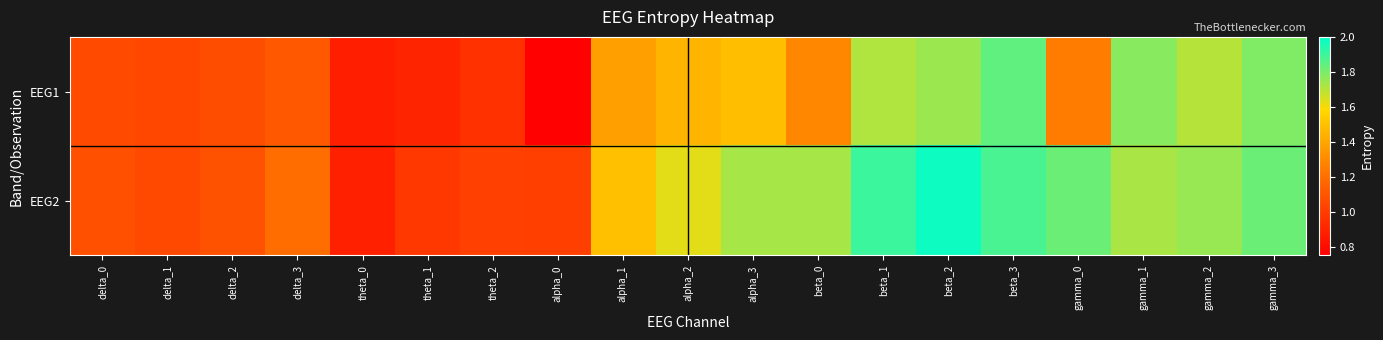

Which label corresponds to the largest value in the chart?

beta_2